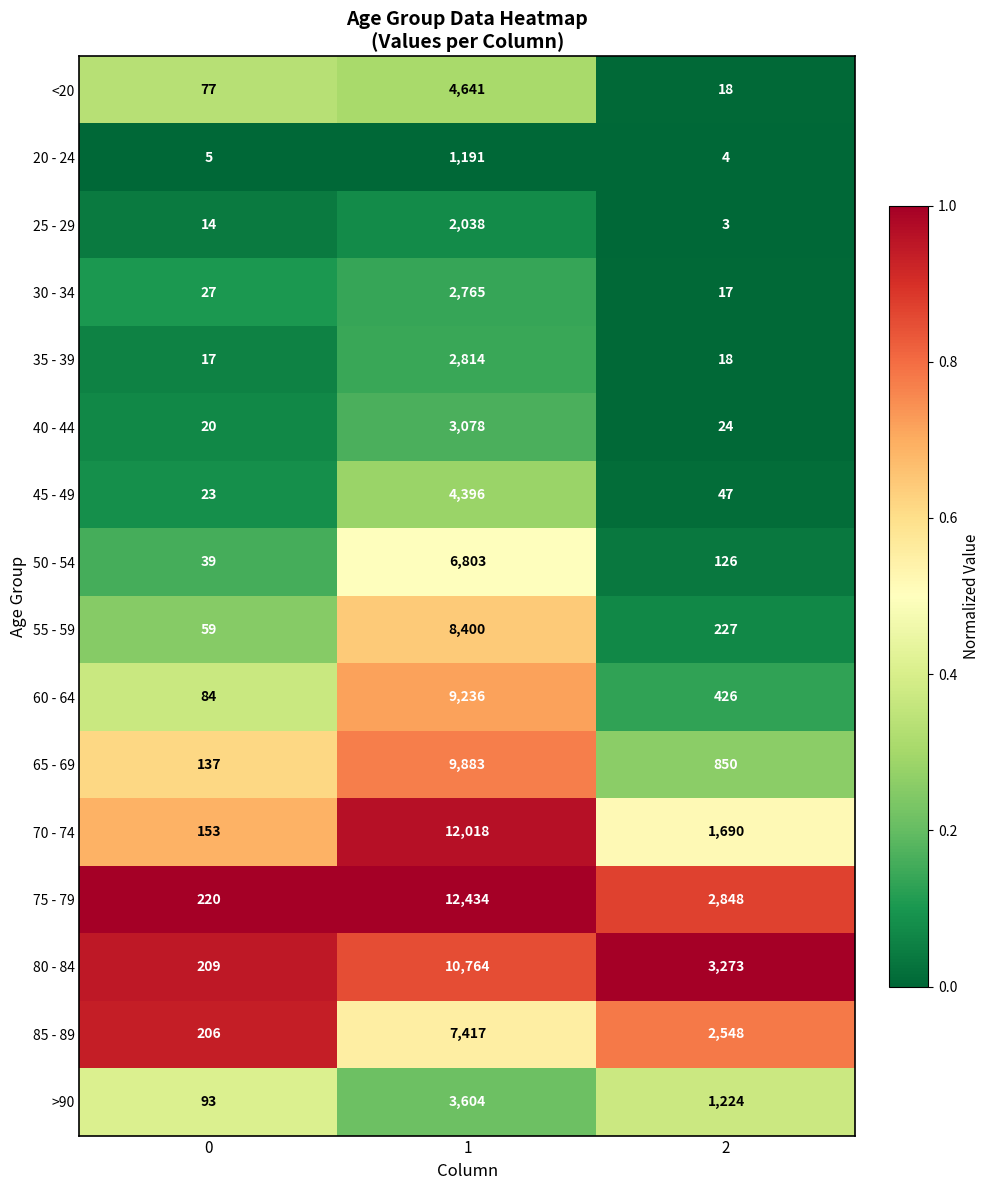

Count the 85 - 89 values in the range 206 to 7417.

3